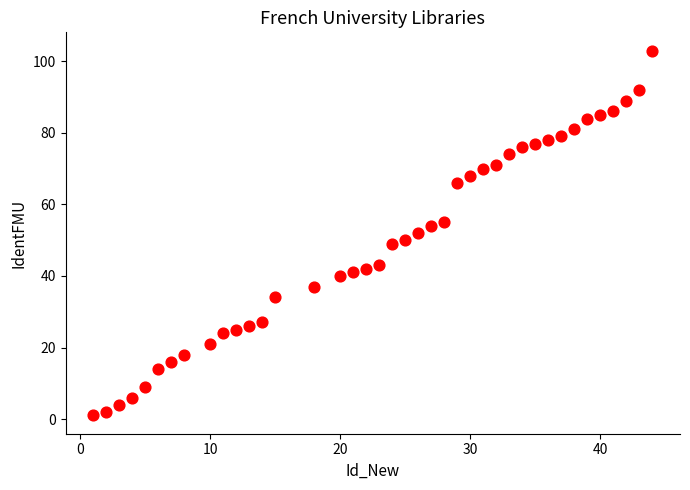

What is the range of X values (max minus min)?

43